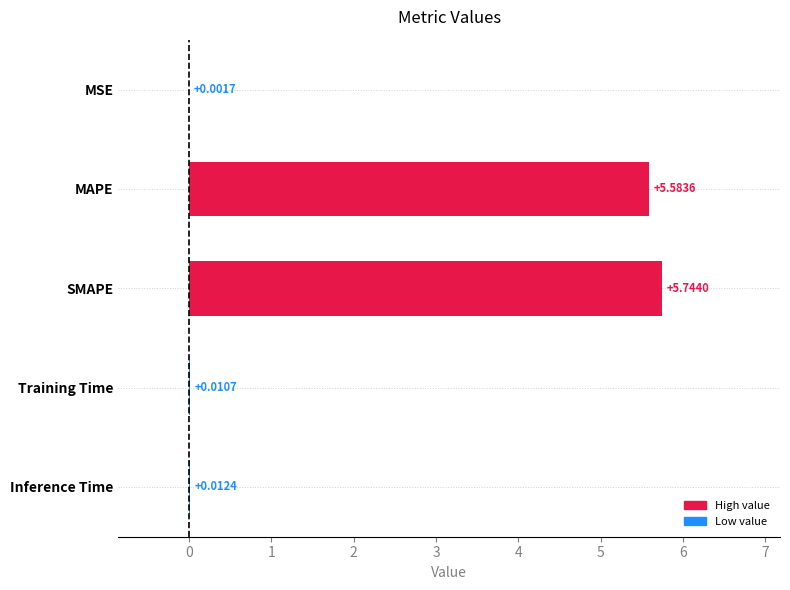

At which category does the chart reach its peak across all series?

SMAPE